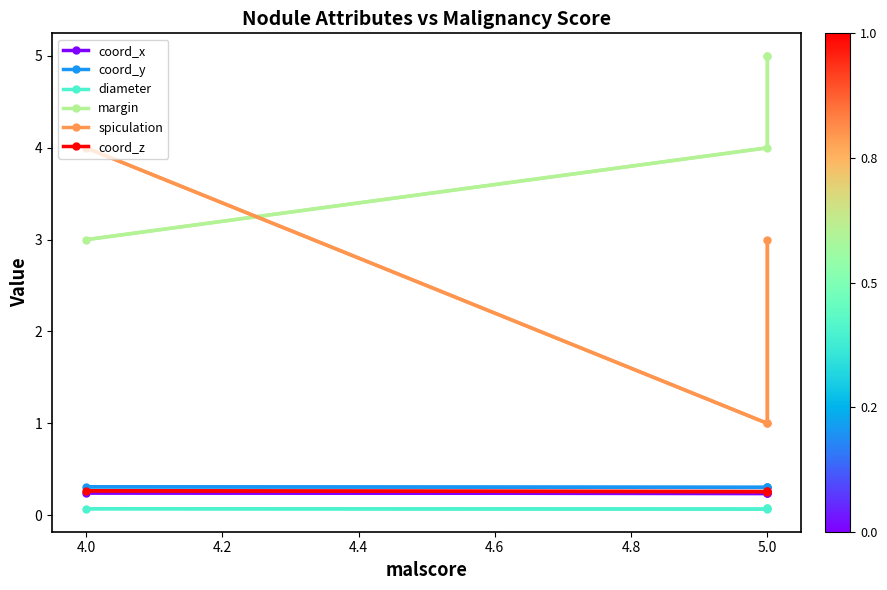

At which label is coord_y closest to 0?

5.0